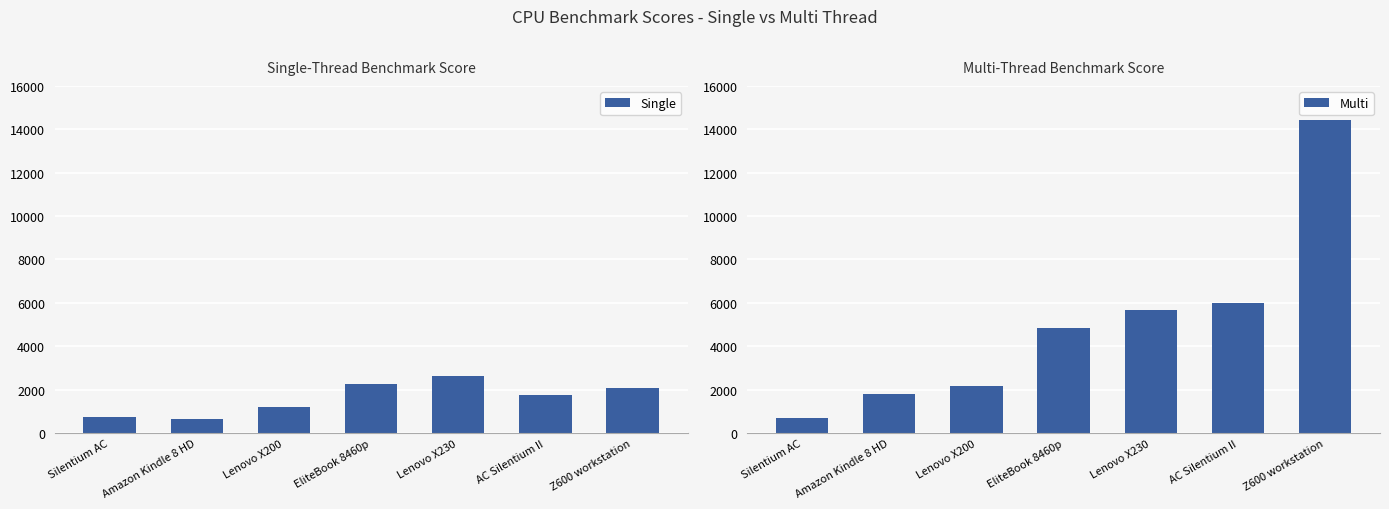

How many distinct data groups are displayed?

2